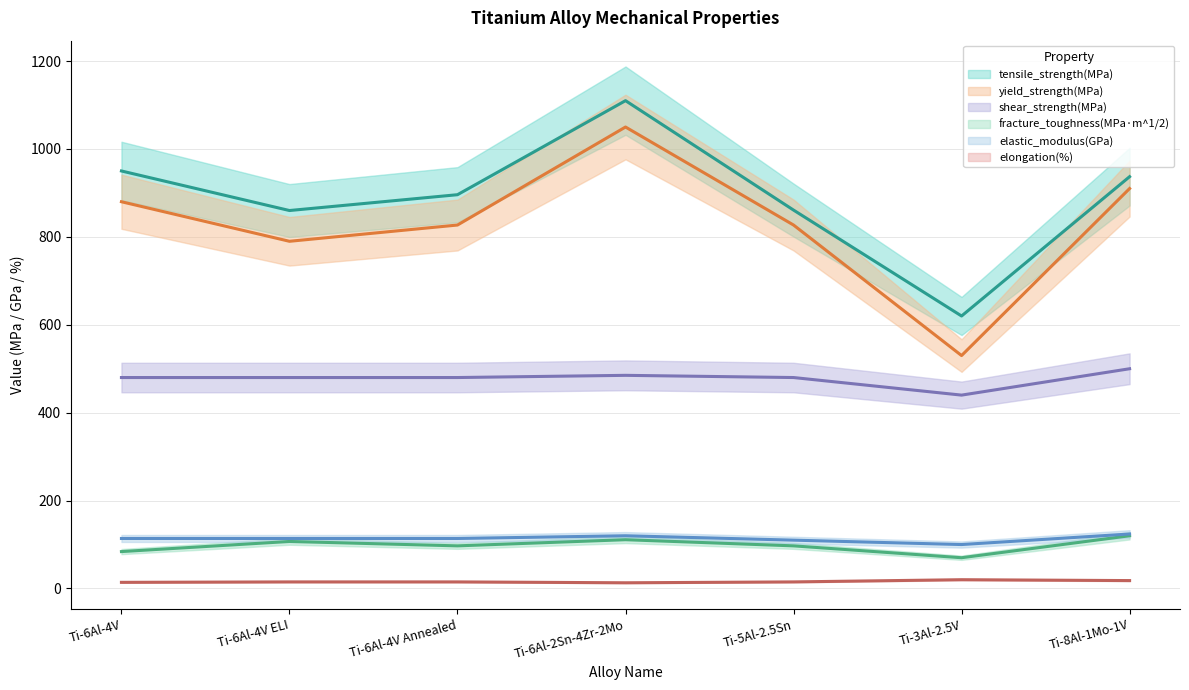

List the series in order of their peak value, highest first.

tensile_strength(MPa), yield_strength(MPa), shear_strength(MPa), elastic_modulus(GPa), fracture_toughness(MPa·m^1/2), elongation(%)